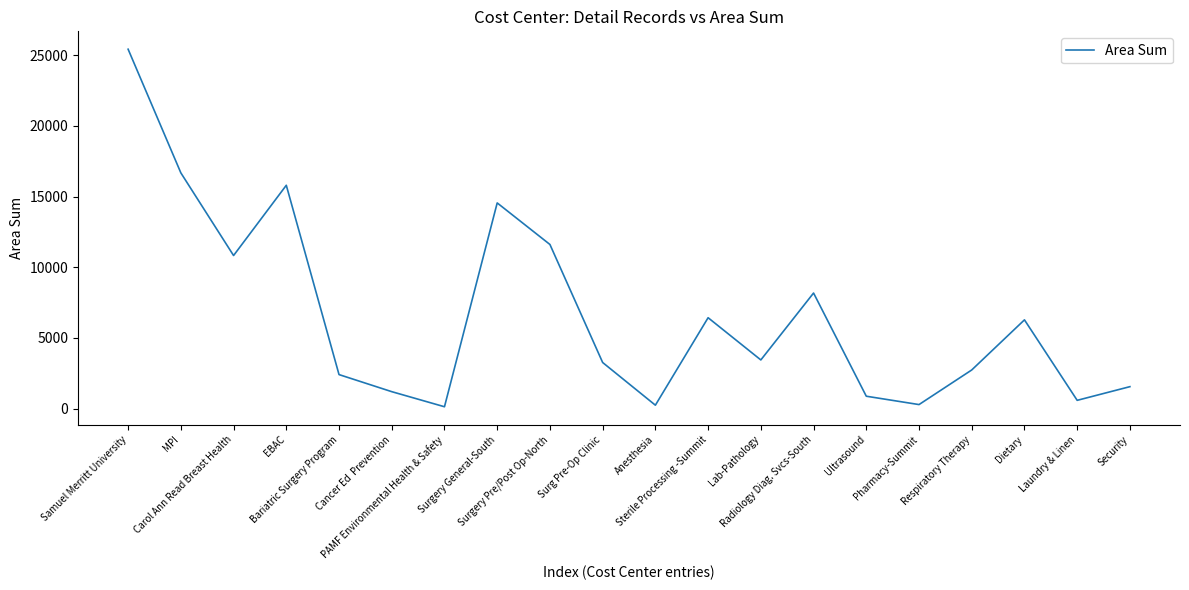

Does the chart display data point markers on the line(s)?

No